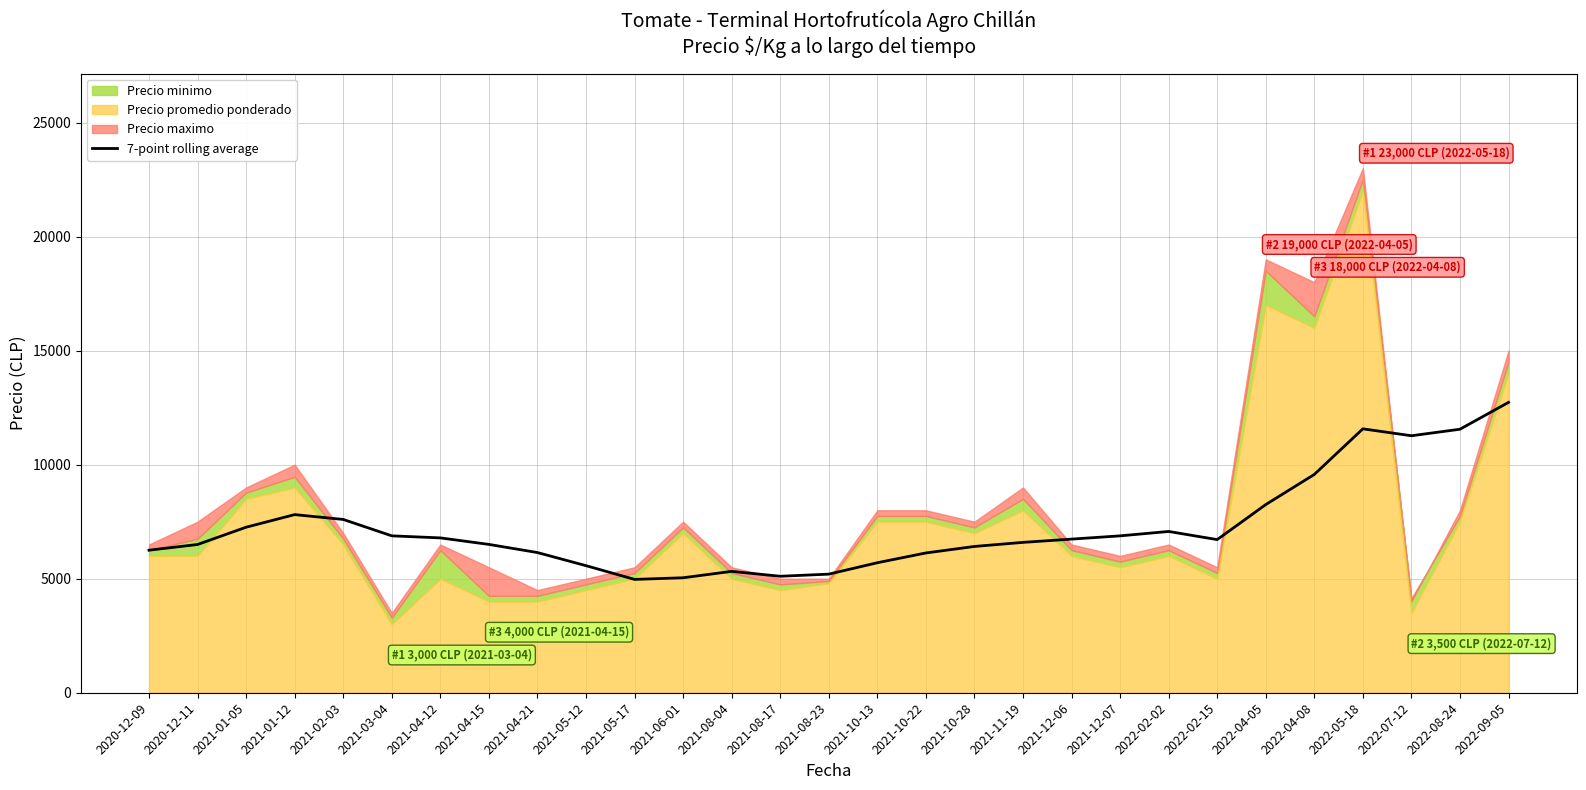

Is it true that the value at 2021-05-17 is 1526.2?

False